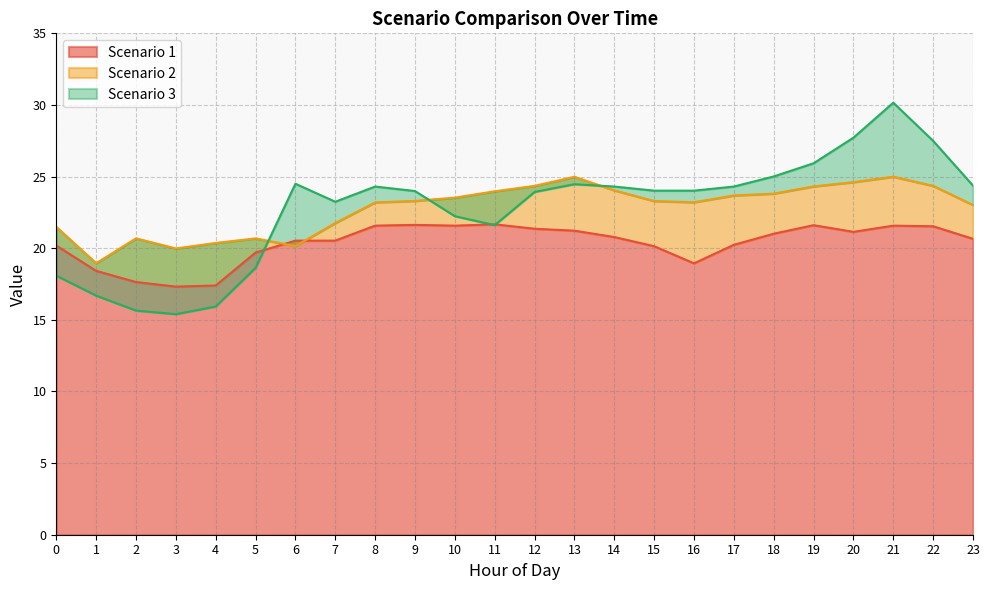

Reading left to right, list all the values displayed in this chart.

Scenario 1: 20.2	18.4	17.6	17.3	17.4	19.7	20.5	20.5	21.6	21.6	21.6	21.7	21.4	21.2	20.8	20.1	18.9	20.2	21.0	21.6	21.1	21.6	21.5	20.7
Scenario 2: 21.5	19.0	20.7	20.0	20.4	20.7	20.2	21.8	23.2	23.3	23.5	24.0	24.4	25.0	24.0	23.3	23.2	23.7	23.8	24.3	24.6	25.0	24.4	23.0
Scenario 3: 18.1	16.7	15.6	15.4	15.9	18.6	24.5	23.2	24.3	24.0	22.2	21.6	23.9	24.5	24.3	24.0	24.0	24.3	25.0	25.9	27.7	30.2	27.5	24.4